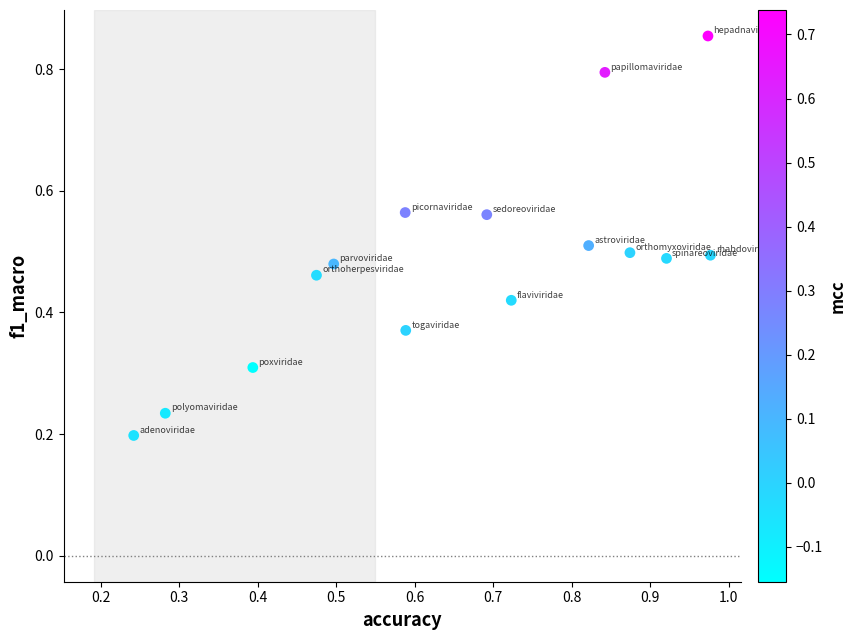

What is the range of X values (max minus min)?

0.7